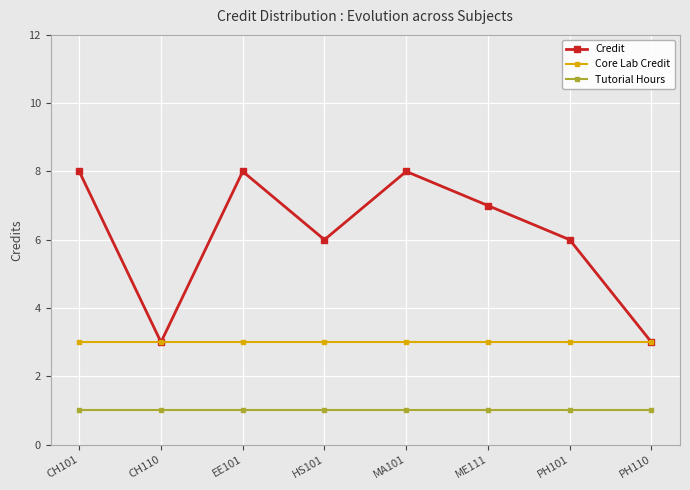

List the series in order of their overall mean, highest first.

Credit, Core Lab Credit, Tutorial Hours